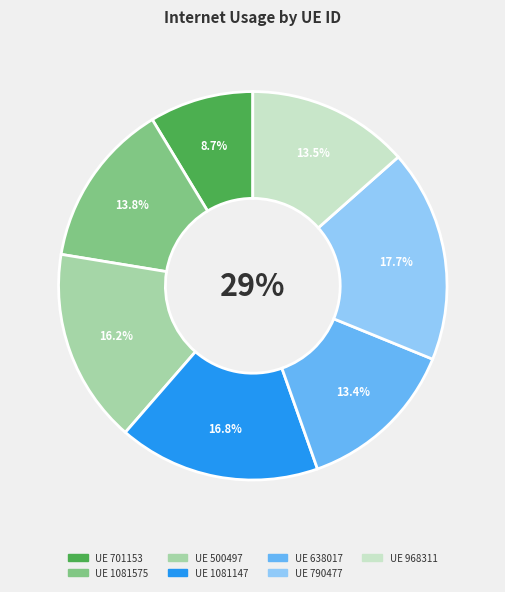

What portion of the pie excludes 701153?

91.3%